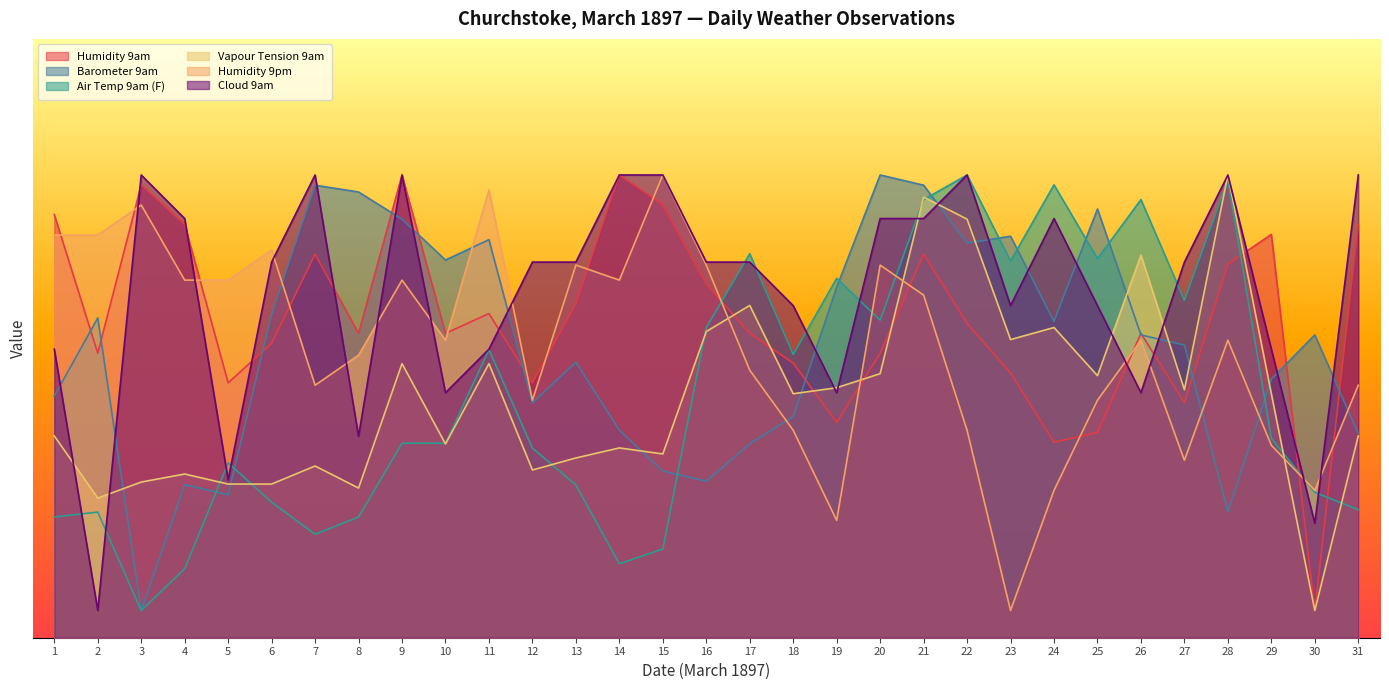

Does the chart have visible grid lines?

No